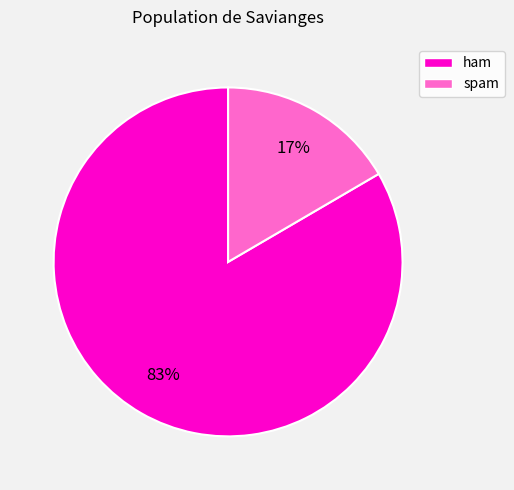

What is the smallest slice in the pie chart?

spam